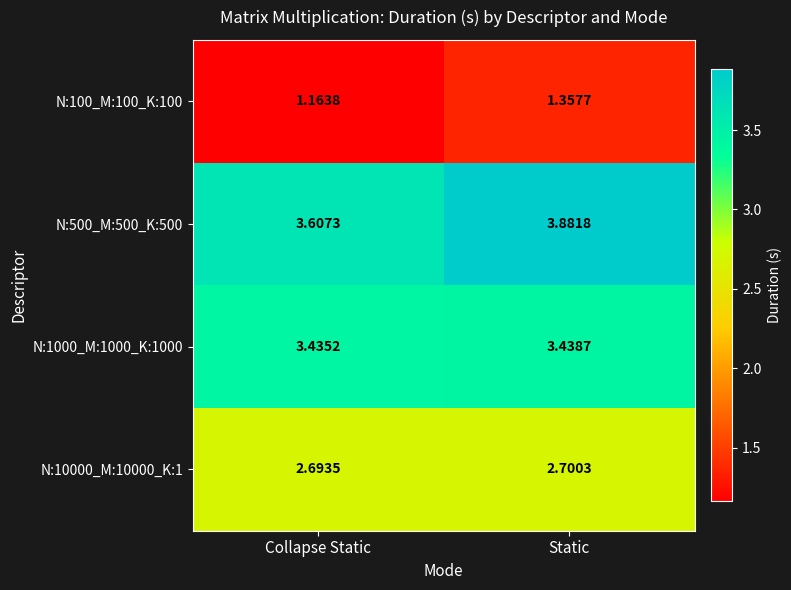

Between Collapse Static and Static, which series saw the biggest shift?

N:500_M:500_K:500